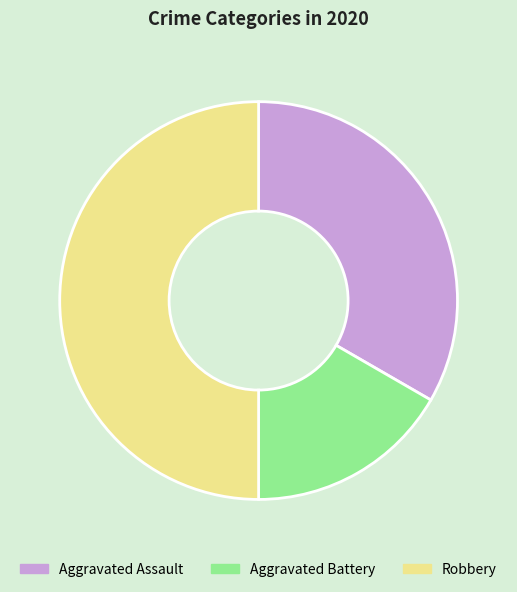

Rank the categories by value from highest to lowest.

Robbery, Aggravated Assault, Aggravated Battery